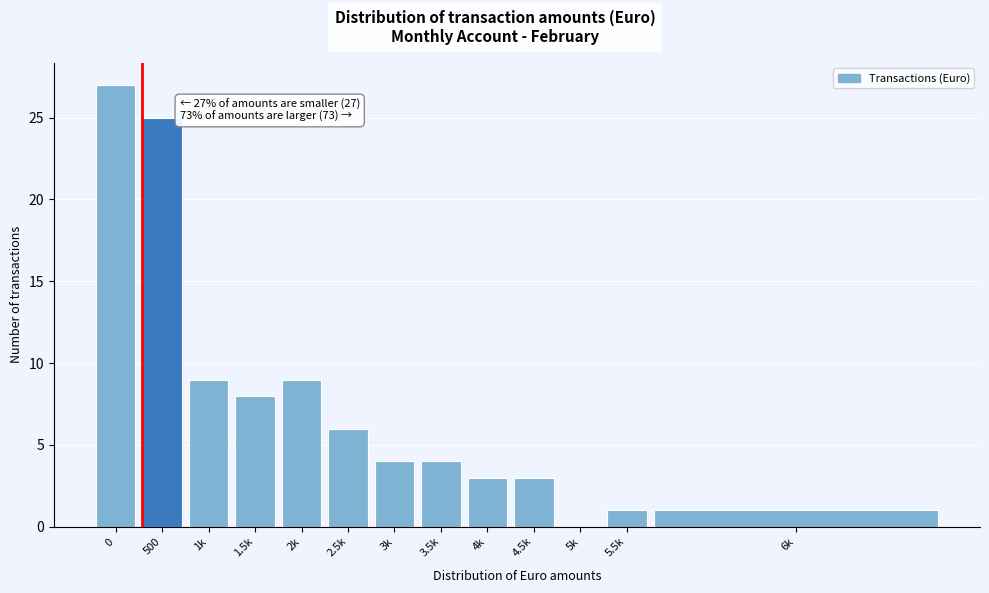

Reading right to left, transcribe all the data shown in this chart.

6k=1	5.5k=1	5k=0	4.5k=3	4k=3	3.5k=4	3k=4	2.5k=6	2k=9	1.5k=8	1k=9	500=25	0=27